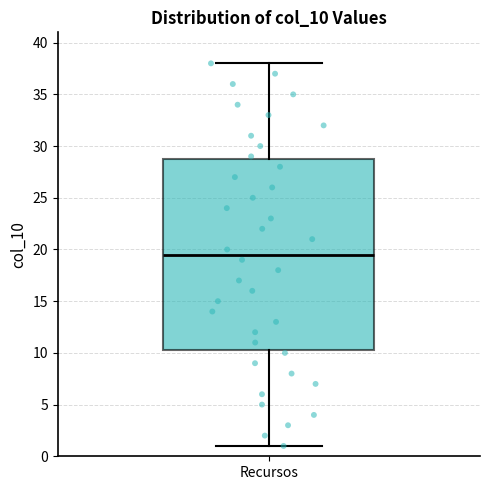

Transcribe this box plot: give where the median line is, the range the box spans, and where the two whiskers end, as read against the y-axis. The values are not printed on the chart, so give them approximately, as read against the axis.

median 19.5, box 10.5 to 29.0, whiskers 1.0 to 38.0